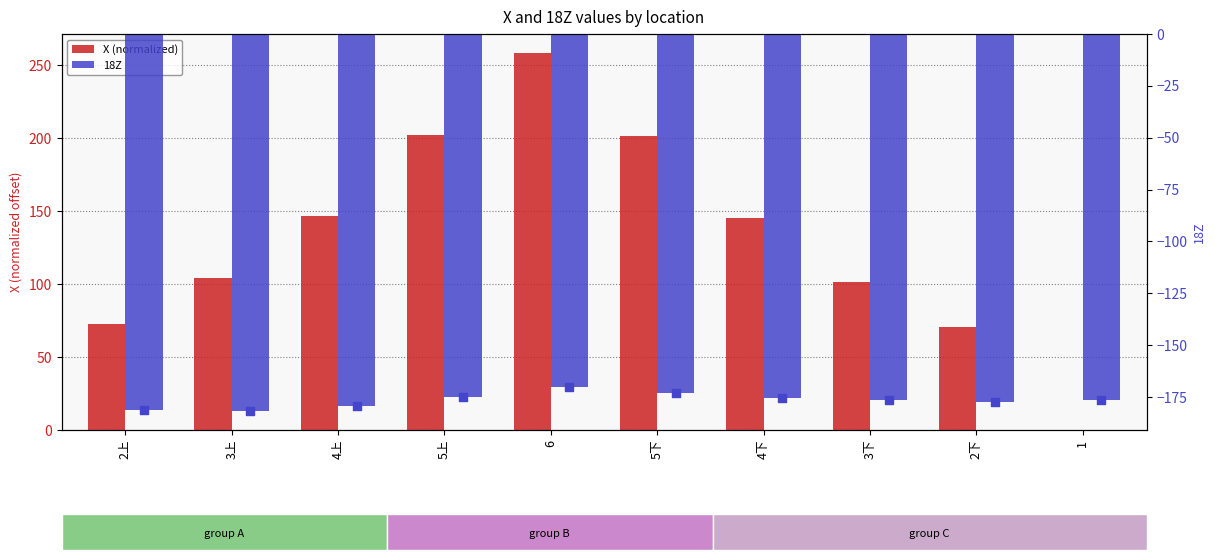

At how many categories does at least one series exceed -89?

10